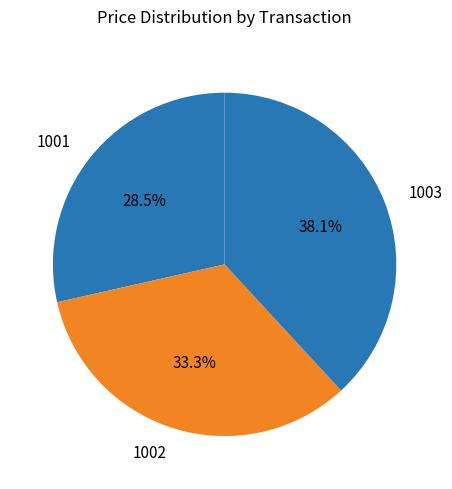

Which slice is the smallest?

1001